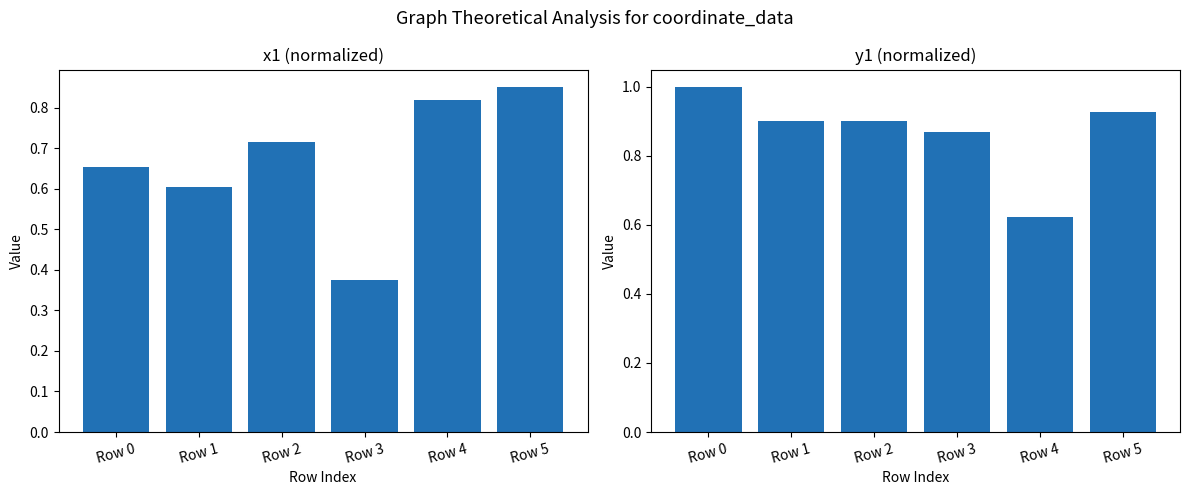

At which label is y1 closest to 0?

Row 4